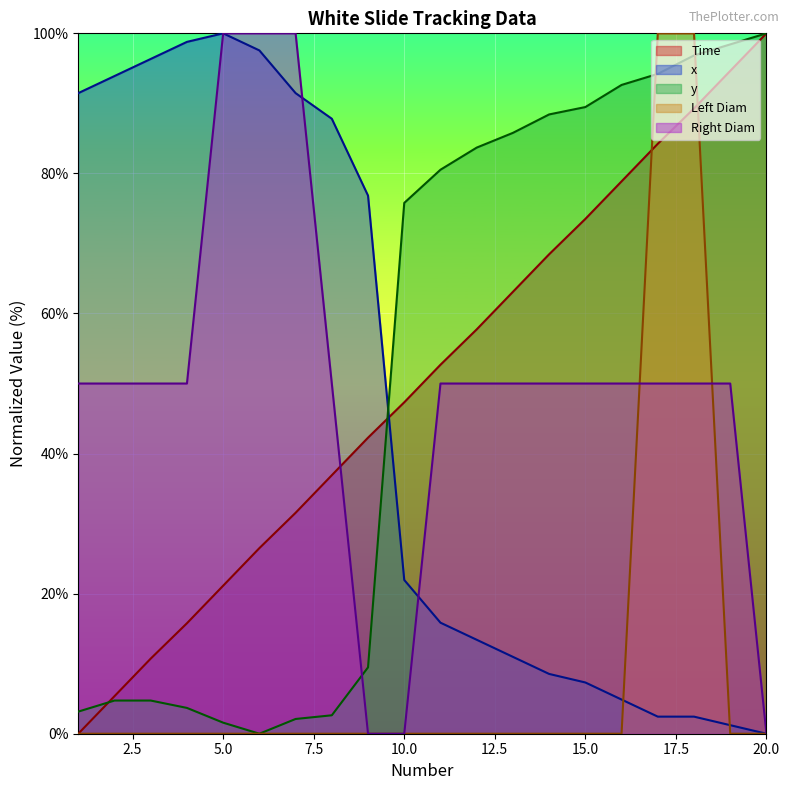

What is the value of the Time point at the 15th from the left?

73.5